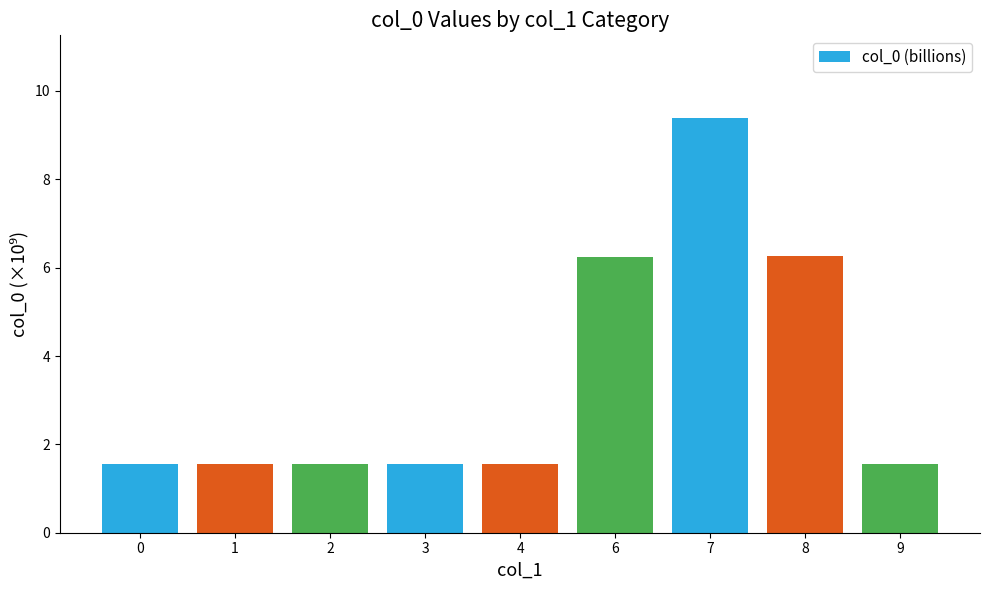

The chart shows a value of 6.2 at 6. True or false?

True